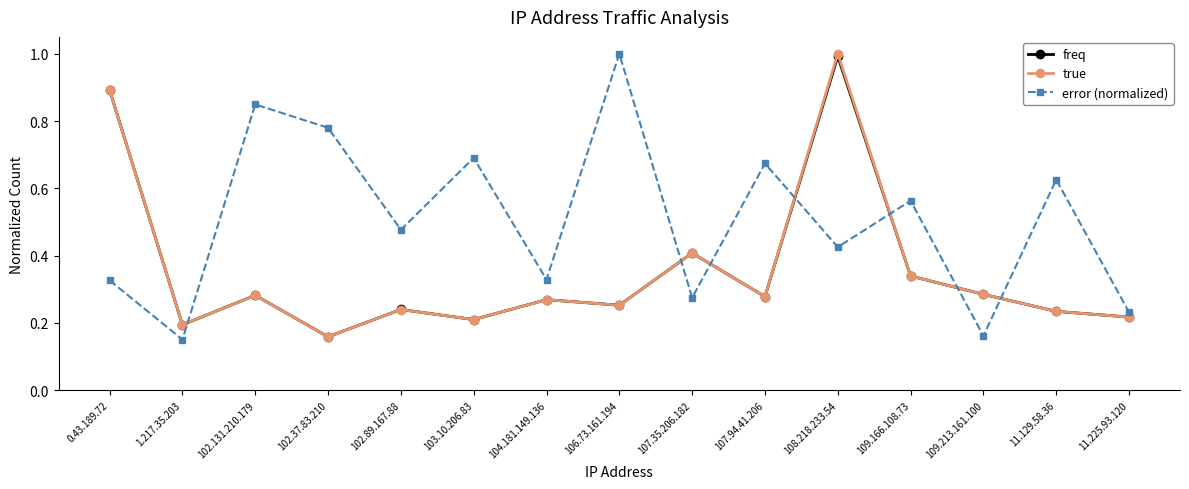

What position from the right is 104.181.149.136?

9